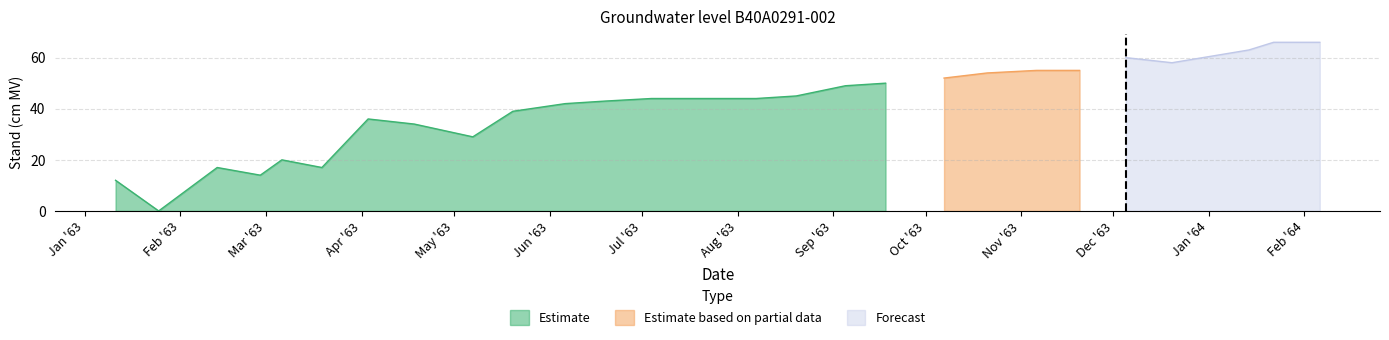

What is the highest value of the Estimate series?

50